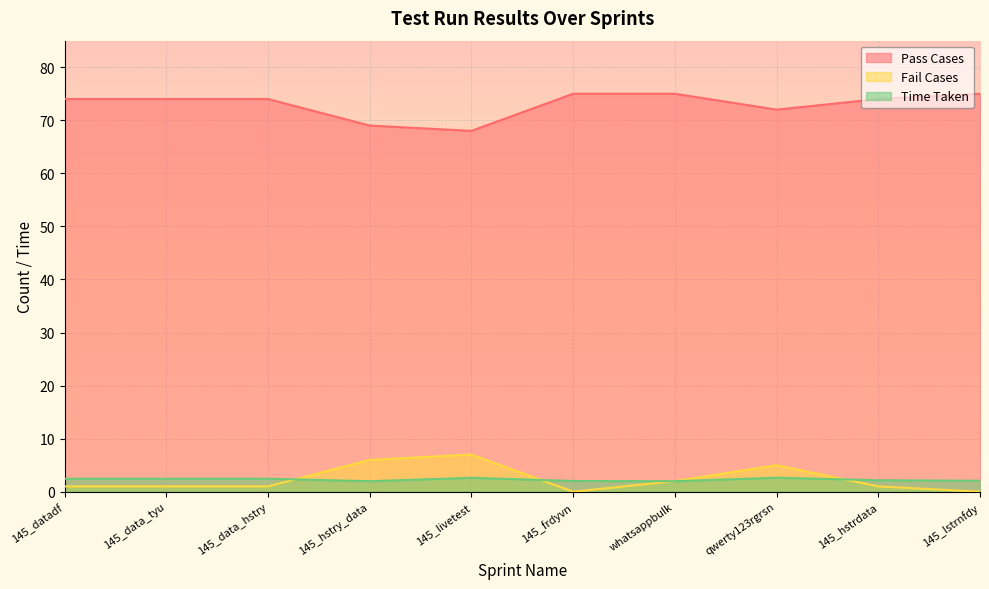

Is it true that Fail Cases equals 8.8 at 145_hstry_data?

False